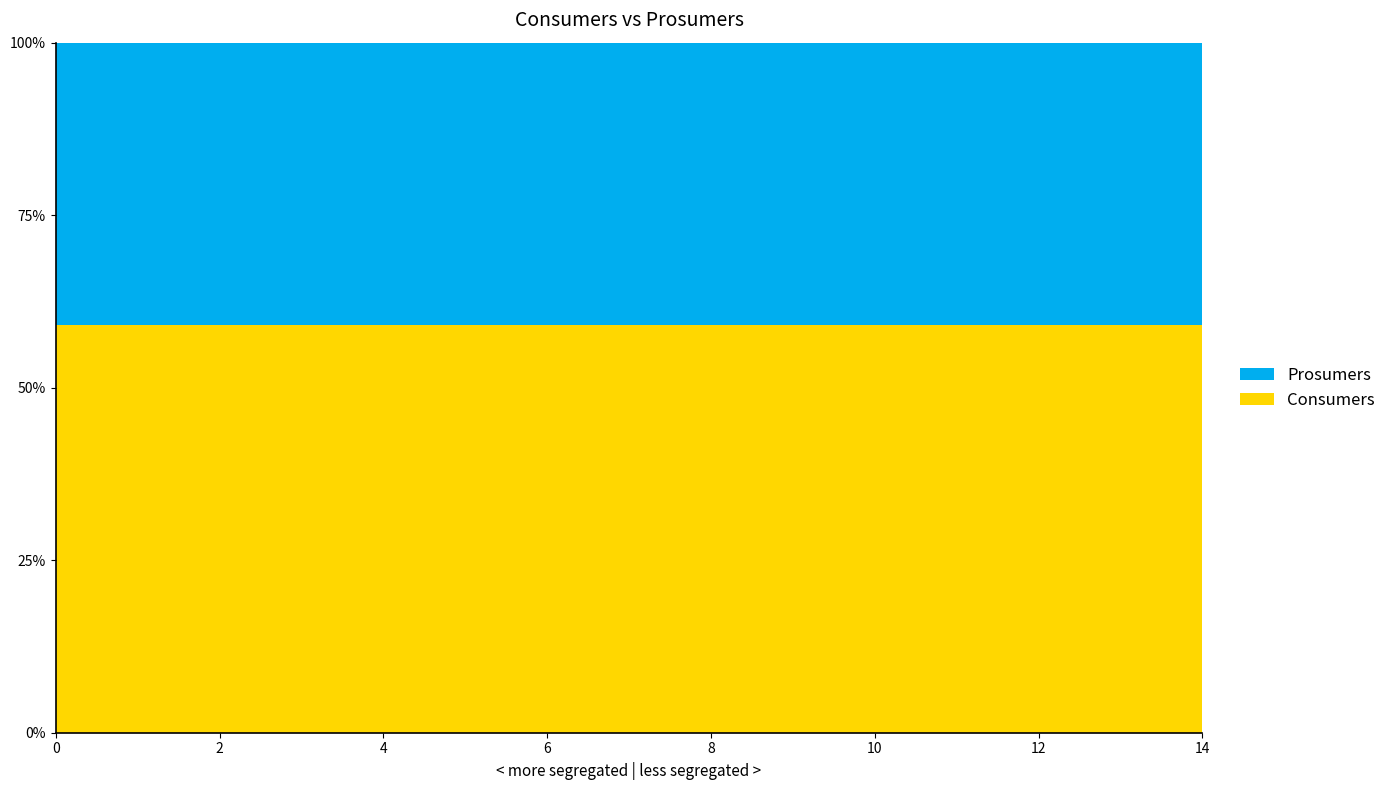

Reading left to right, extract all data points from this chart.

Consumers: 635	635	635	635	635	635	635	635	635	635	635	635	635	635	635
Prosumers: 440	440	440	440	440	440	440	440	440	440	440	440	440	440	440